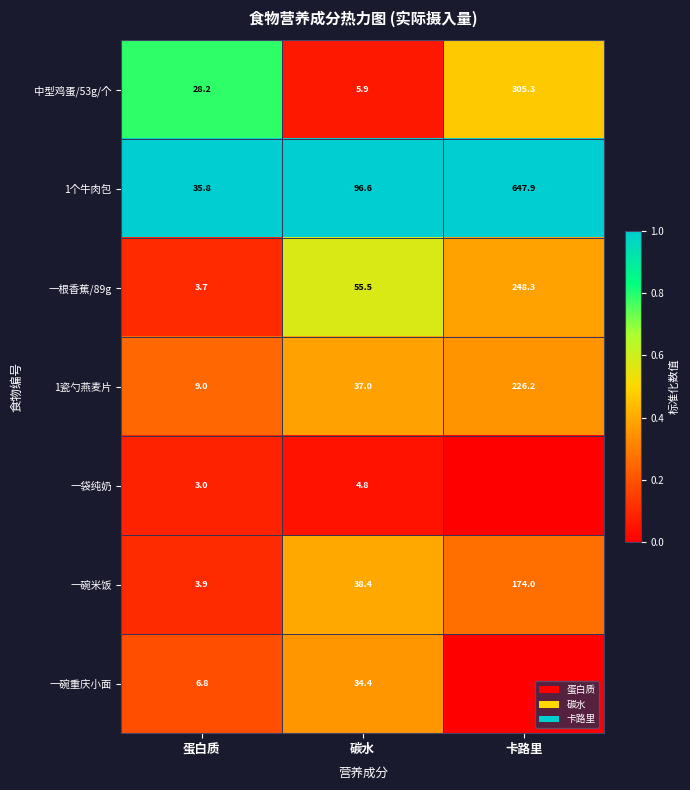

The 一袋纯奶 series shows 3.0 at 蛋白质. True or false?

True